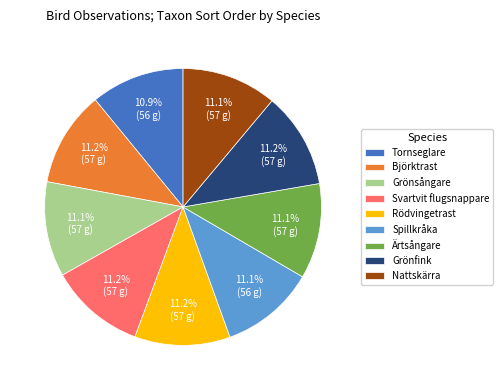

What percentage is NOT represented by Grönsångare?

88.9%